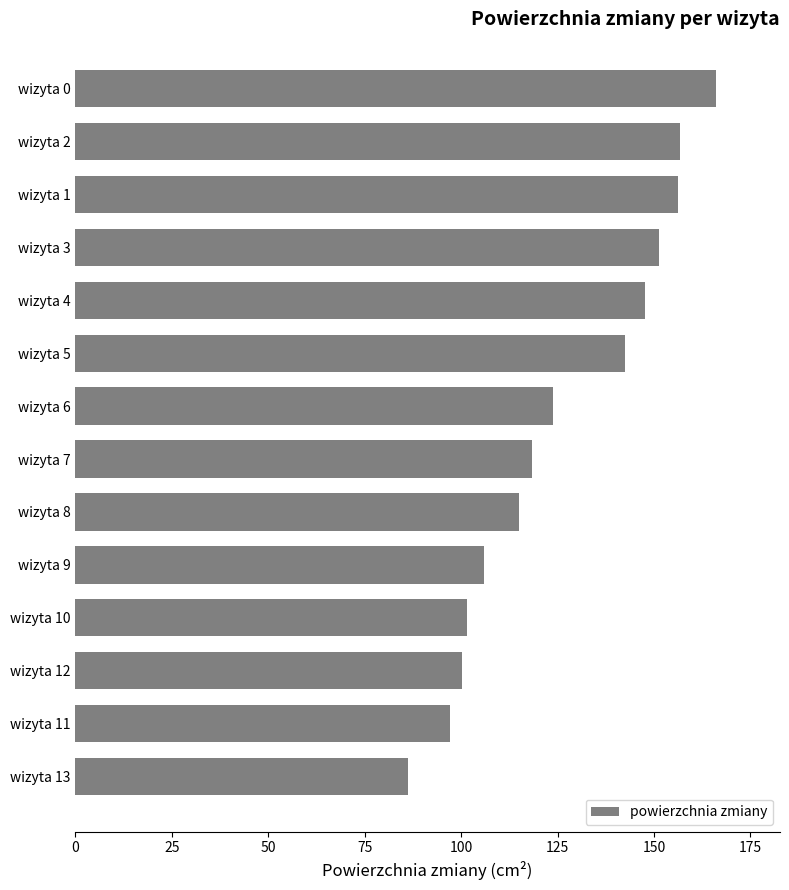

What position from the bottom is wizyta 0?

14